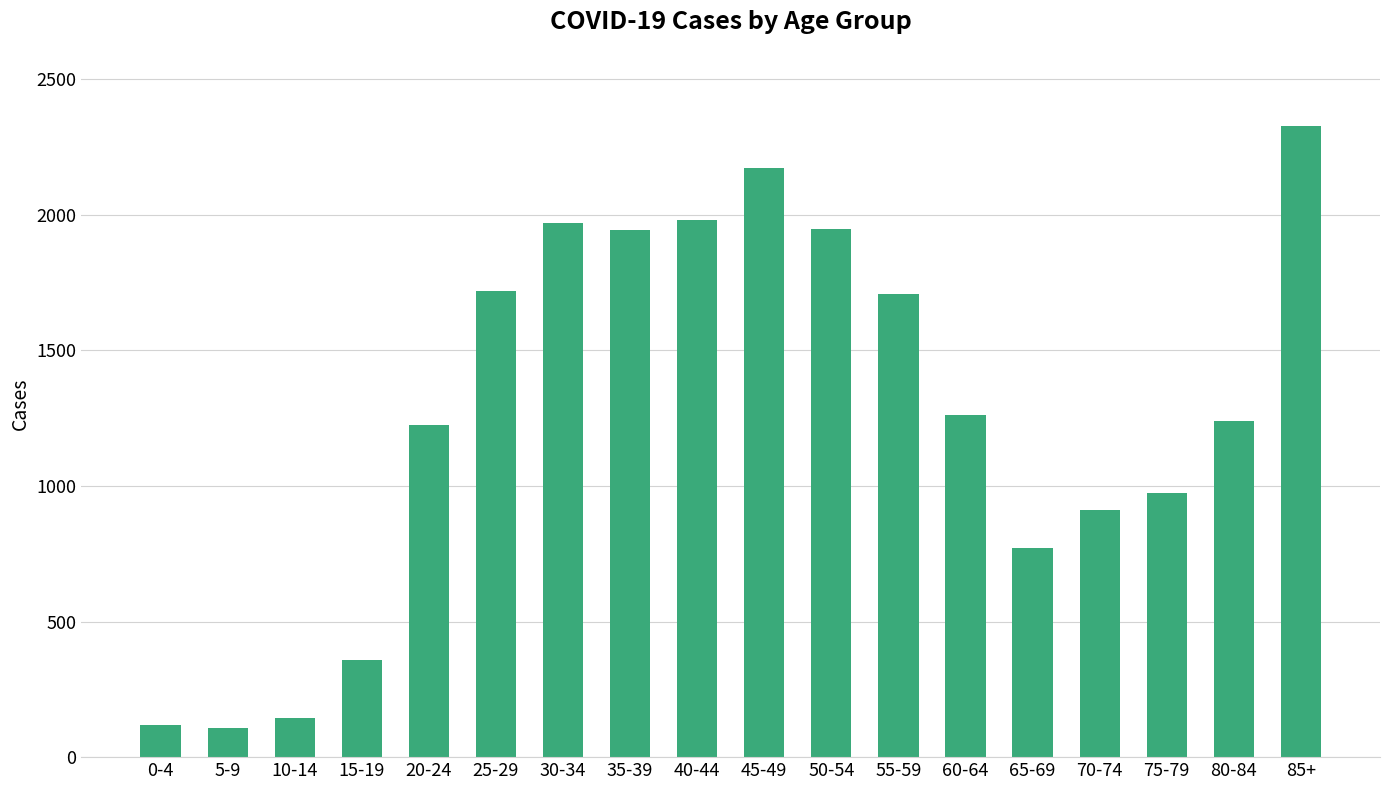

What is the ratio of the value at 35-39 to the value at 0-4?

16.2